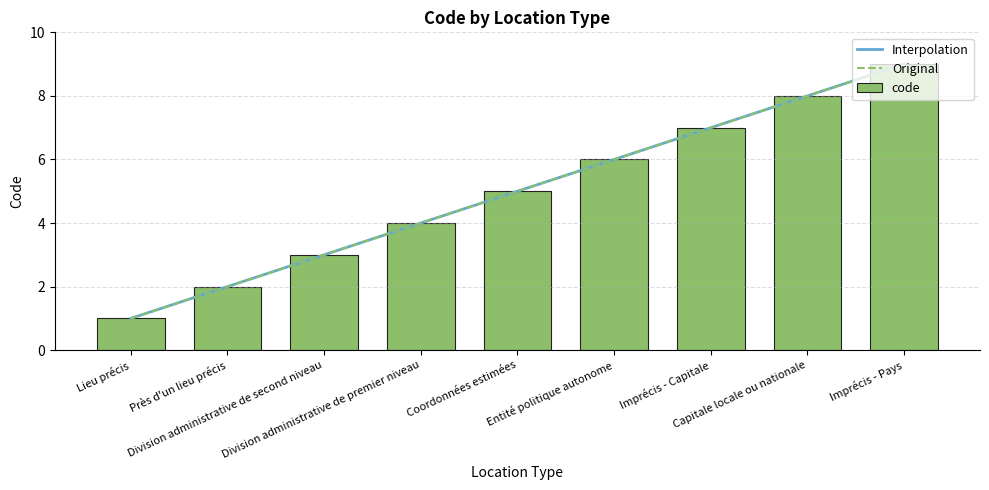

The chart shows a value of 1 at Entité politique autonome. True or false?

False